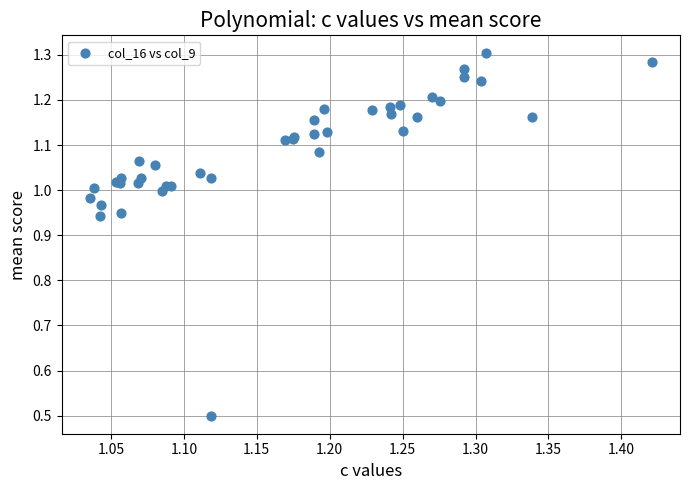

What Y value in the scatter plot is closest to 0?

0.5